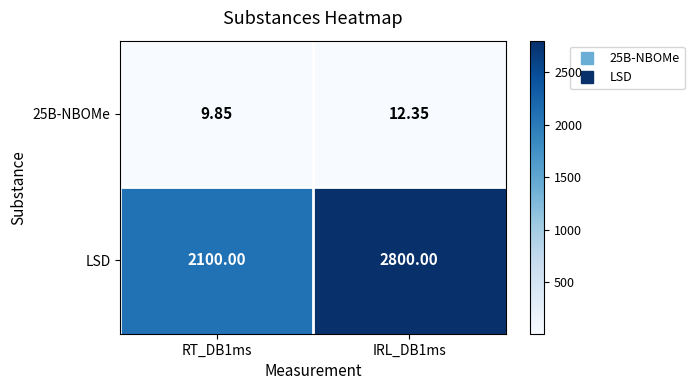

Which category has the highest value across all series?

IRL_DB1ms